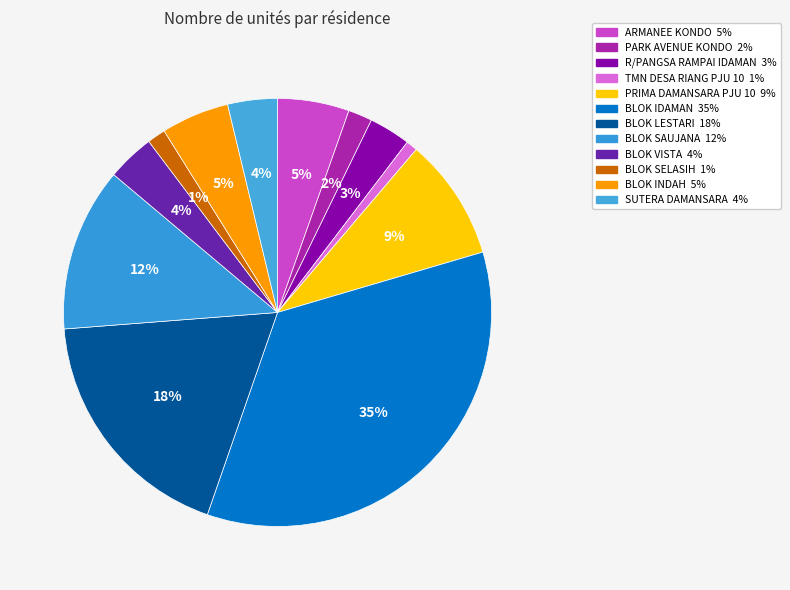

How many slices are in this pie chart?

12